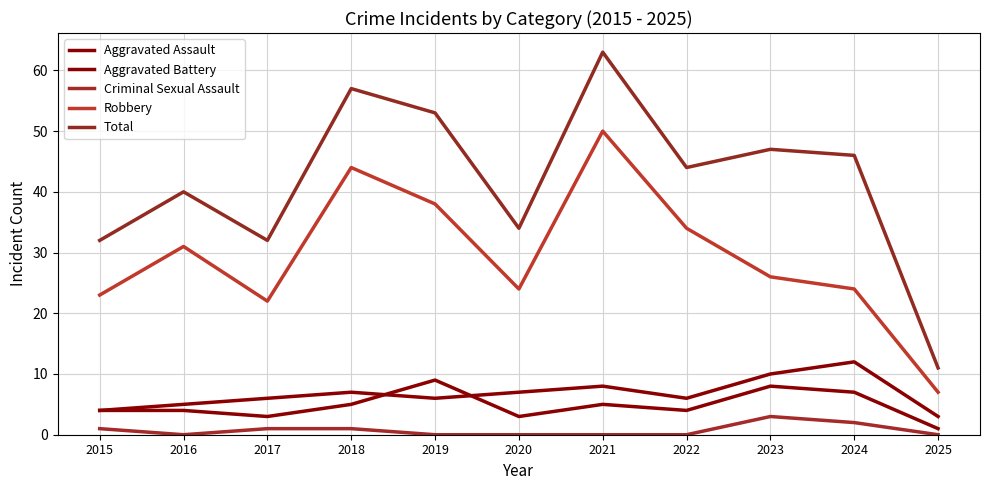

Does the chart have visible grid lines?

Yes